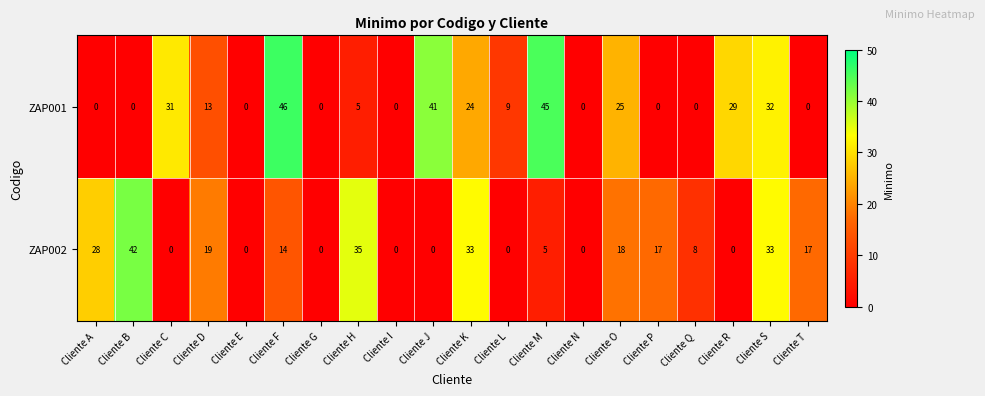

Which series changed the most between Cliente C and Cliente R?

ZAP001